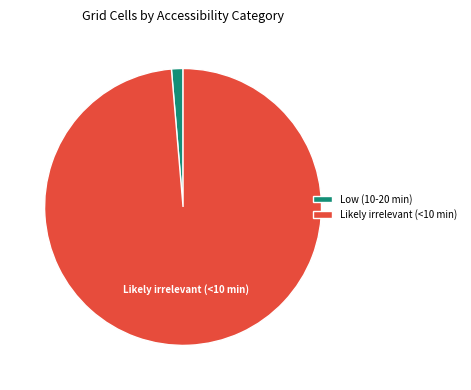

Is it true that Low (10-20 min) is 1% of the pie?

True